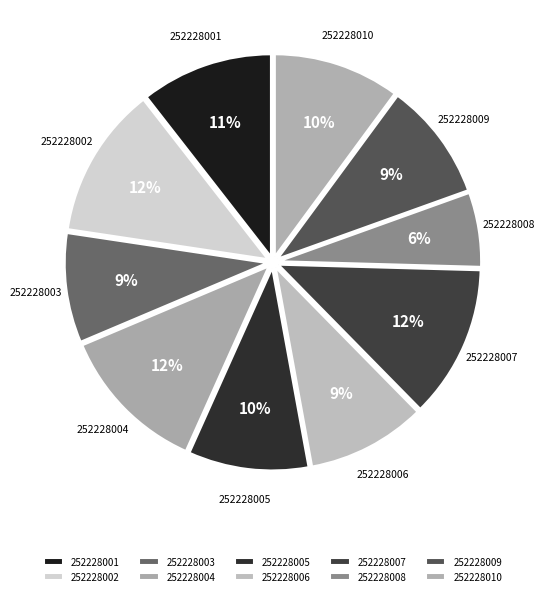

To the nearest percent, what percentage of the pie is 252228004?

12%